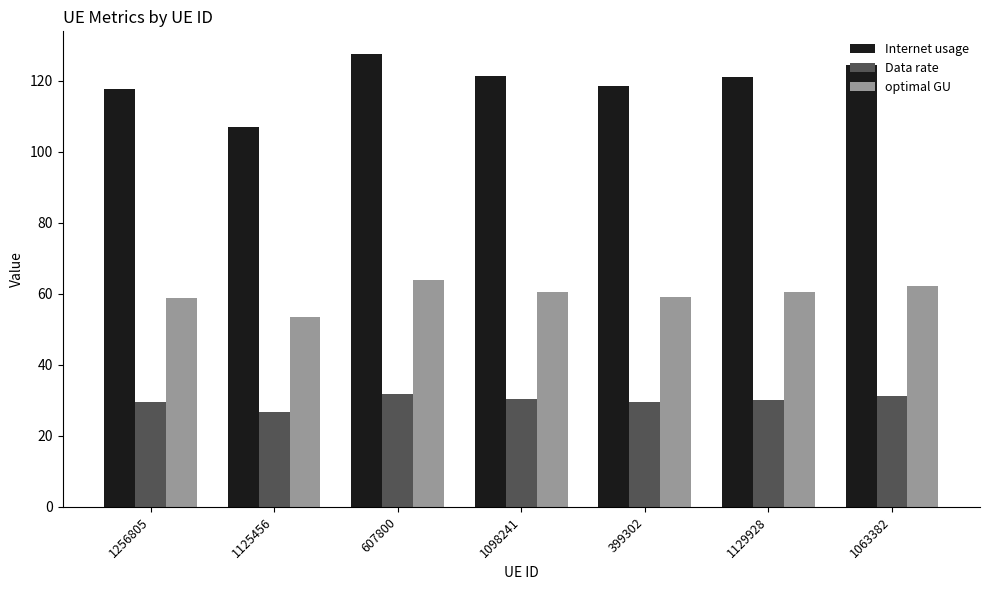

At which category is the sum across all series the highest?

607800